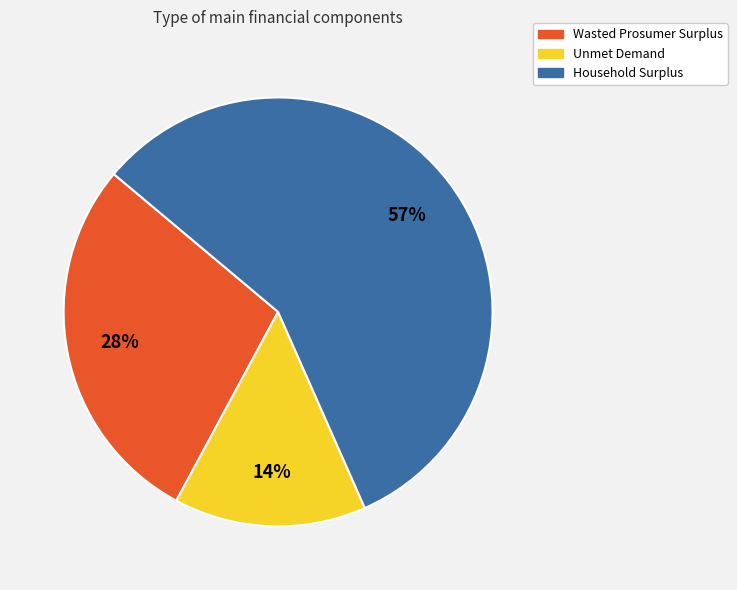

What is the ratio of the value at Wasted Prosumer Surplus to the value at Household Surplus?

0.5